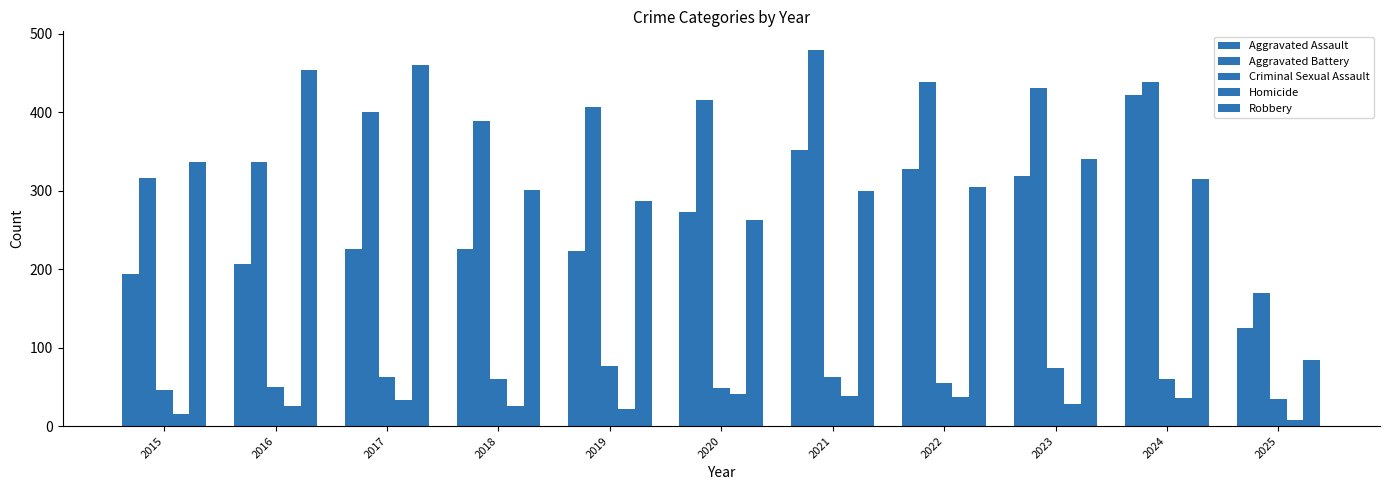

How many data points does each series have?

11